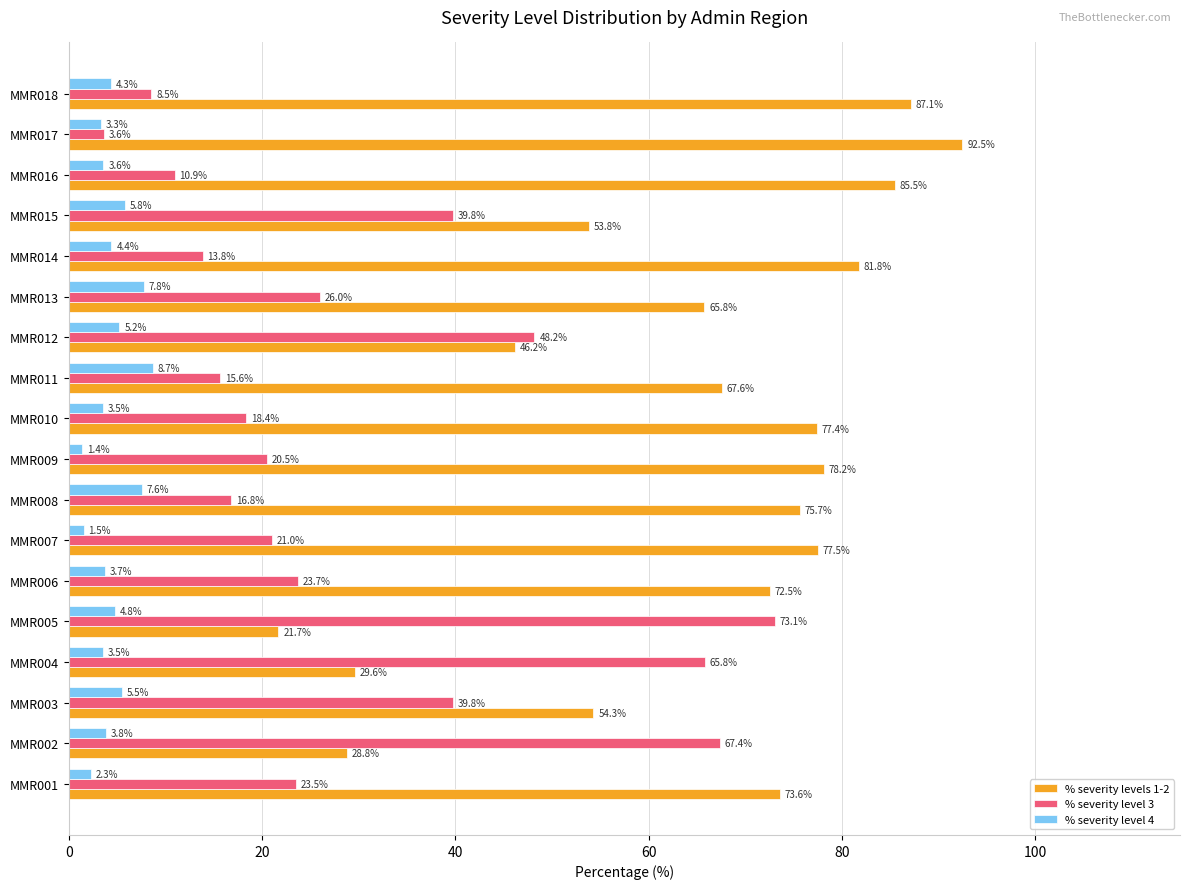

What is the maximum value shown in the chart?

92.5